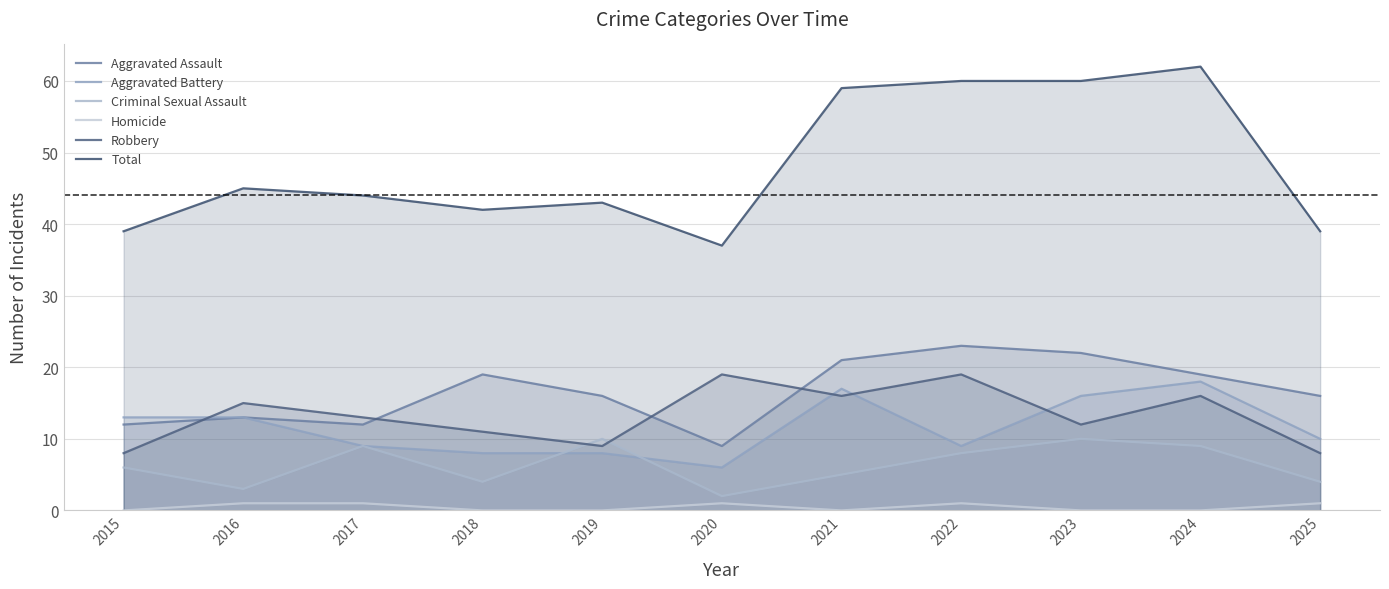

Does the chart display data point markers on the line(s)?

No